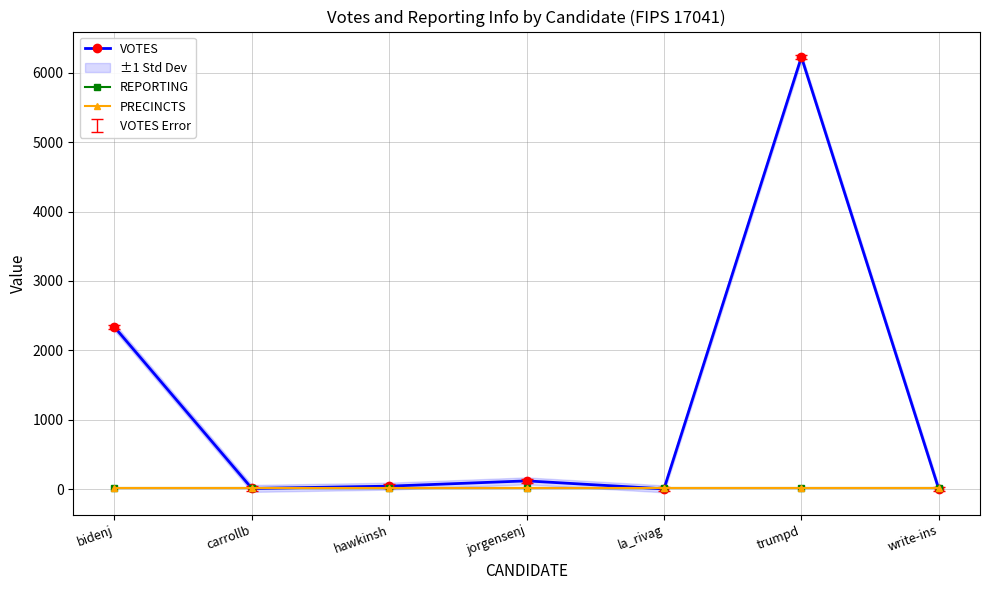

How many interior local peaks does the VOTES series have?

2